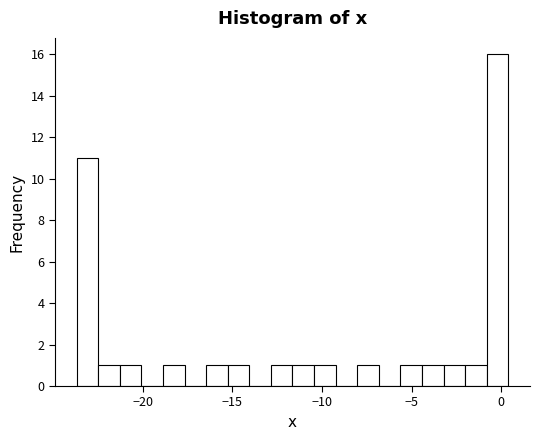

Around what value on the x-axis is the tallest bar? Give the approximate position of its centre, as read against the axis.

0.0